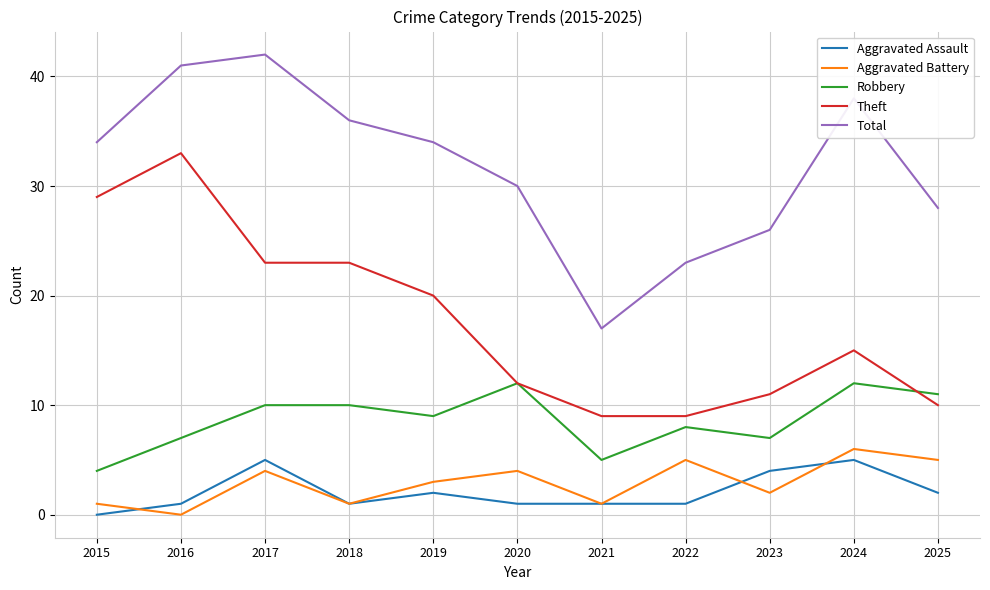

Rank the series by their maximum value, from highest to lowest.

Total, Theft, Robbery, Aggravated Battery, Aggravated Assault